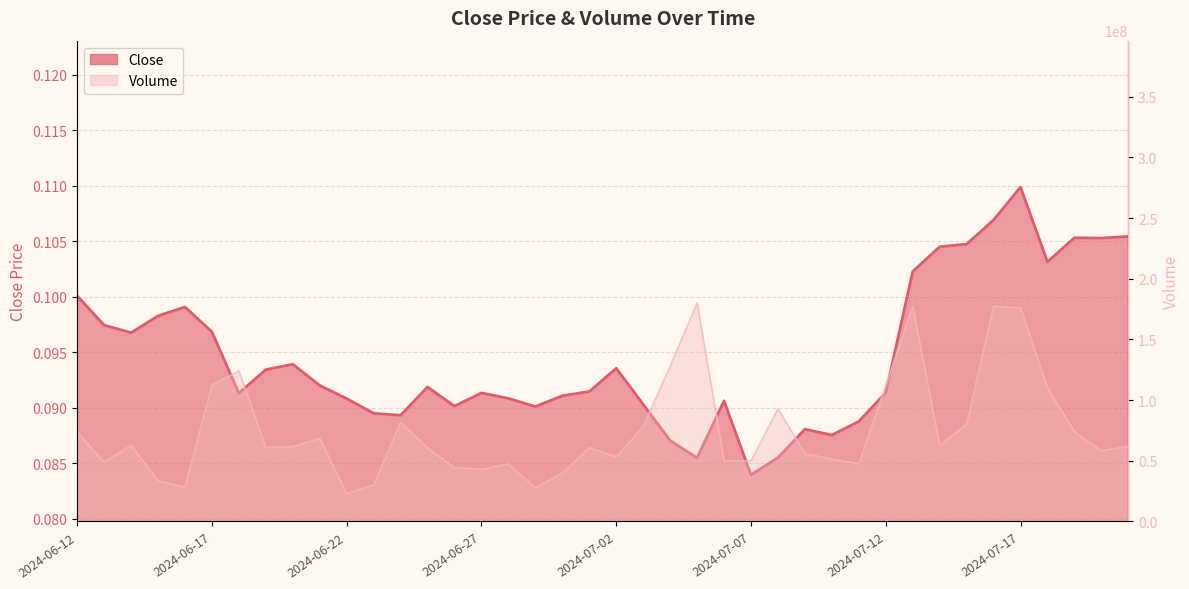

The value of Close at 2024-07-02 is 0.1. True or false?

True